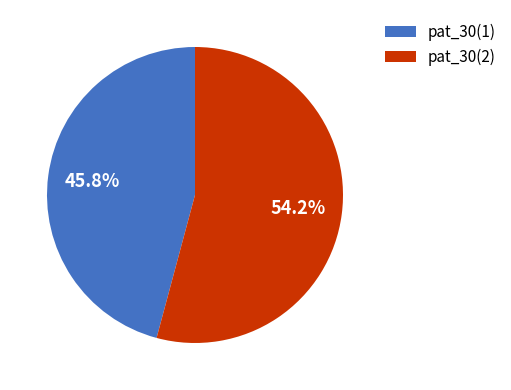

To the nearest percent, what portion does pat_30(2) represent?

54%